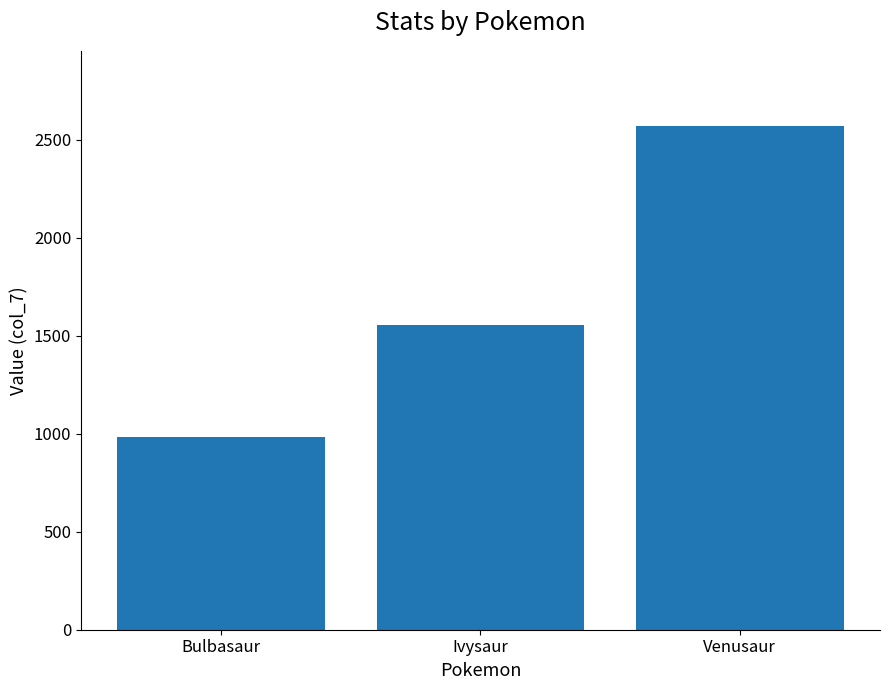

How many values are below 1552?

1